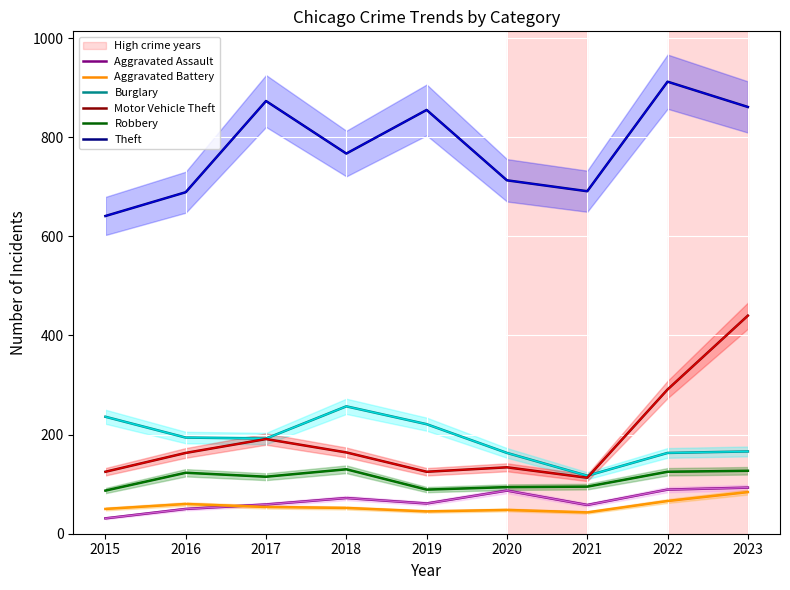

What is the value of the Burglary point at the 4th from the left?

257